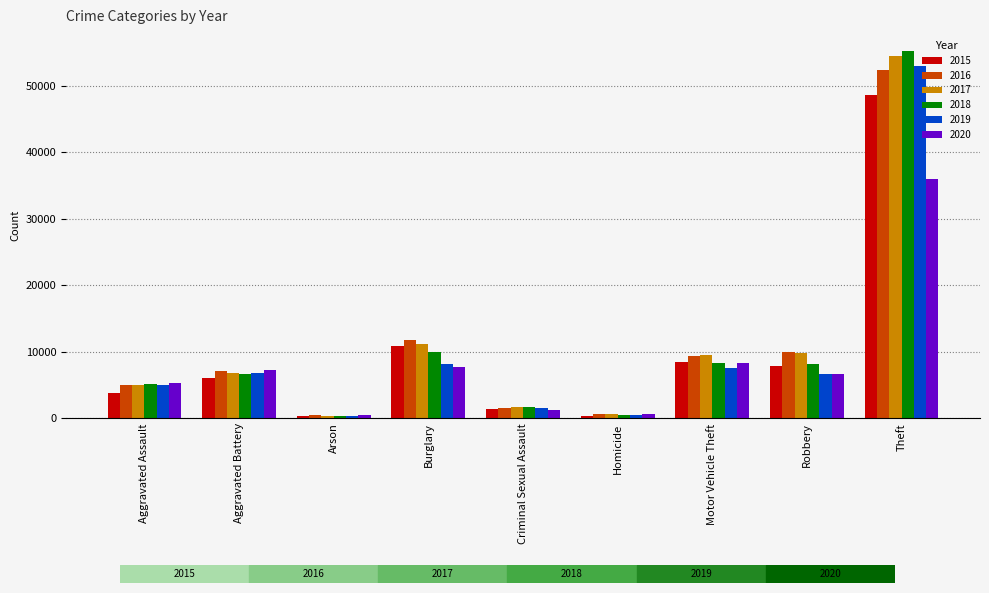

What is the label of the 6th bar from the right?

Burglary